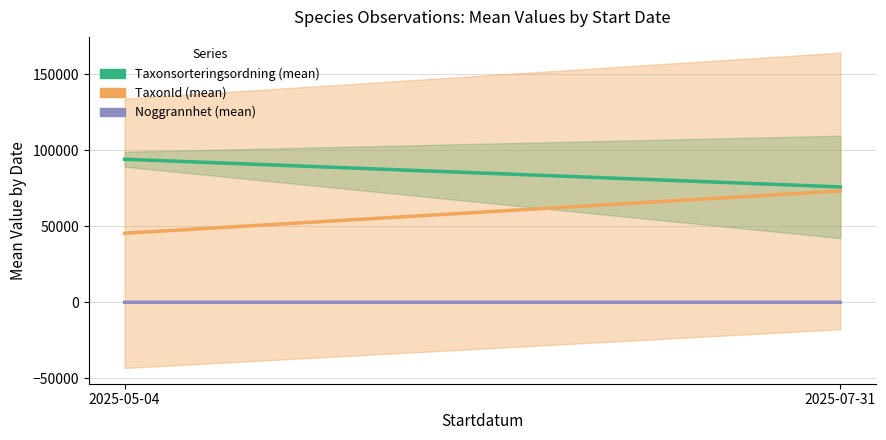

List the series in order of their peak value, highest first.

Taxonsorteringsordning (mean), TaxonId (mean), Noggrannhet (mean)